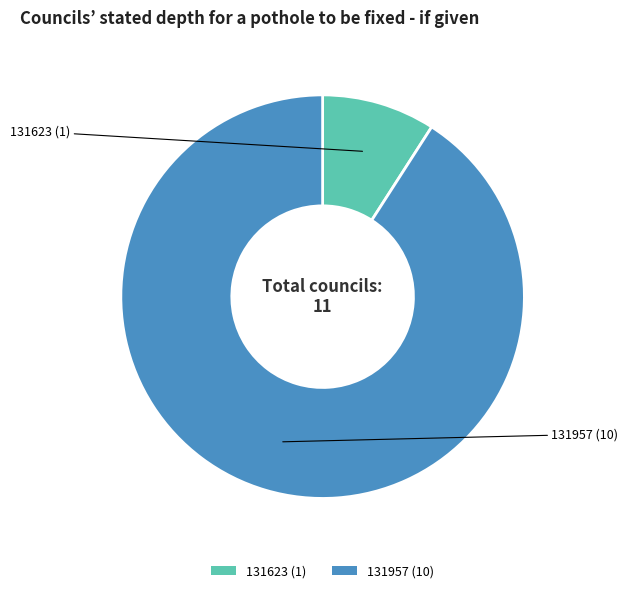

How many segments does this pie chart have?

2